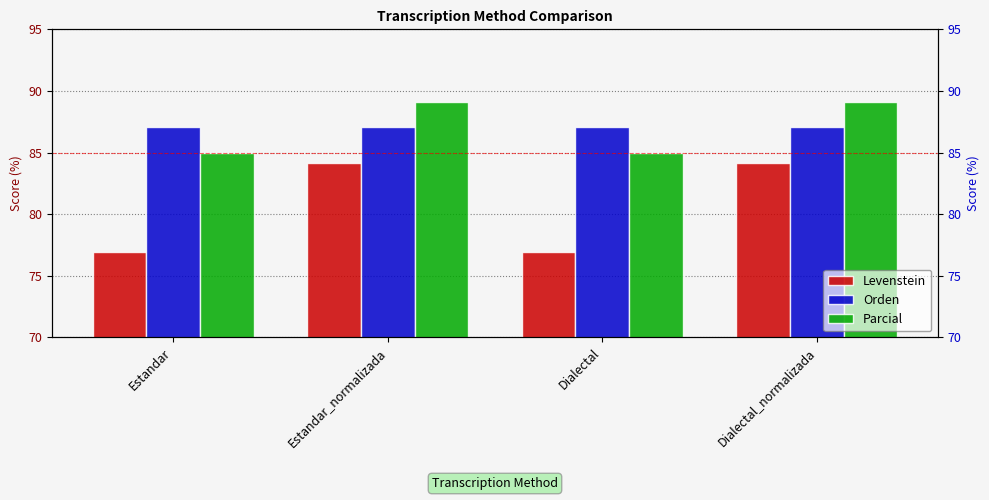

What is the label of the 3rd bar from the right?

Estandar_normalizada